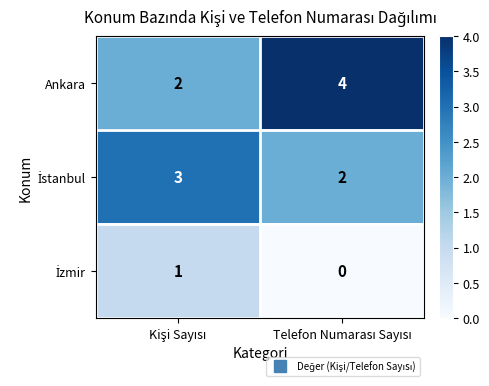

Which series has the largest total across all categories?

Ankara